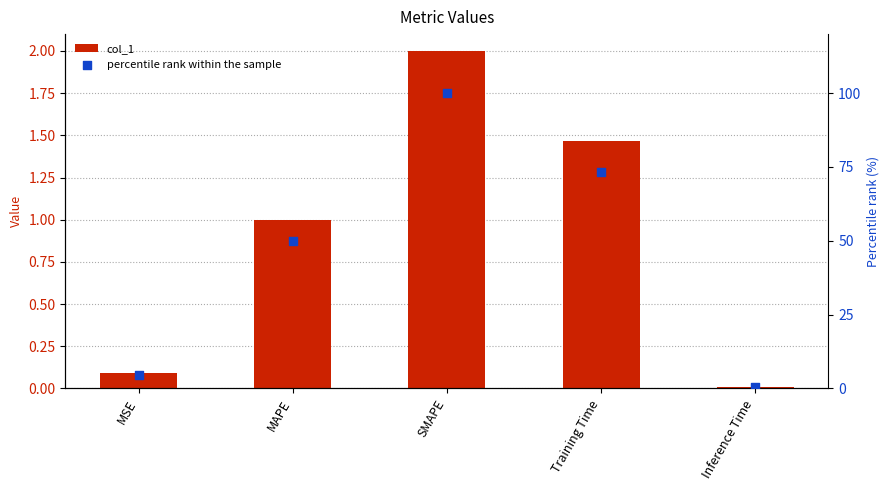

What is the total value across all series at Training Time?

74.6